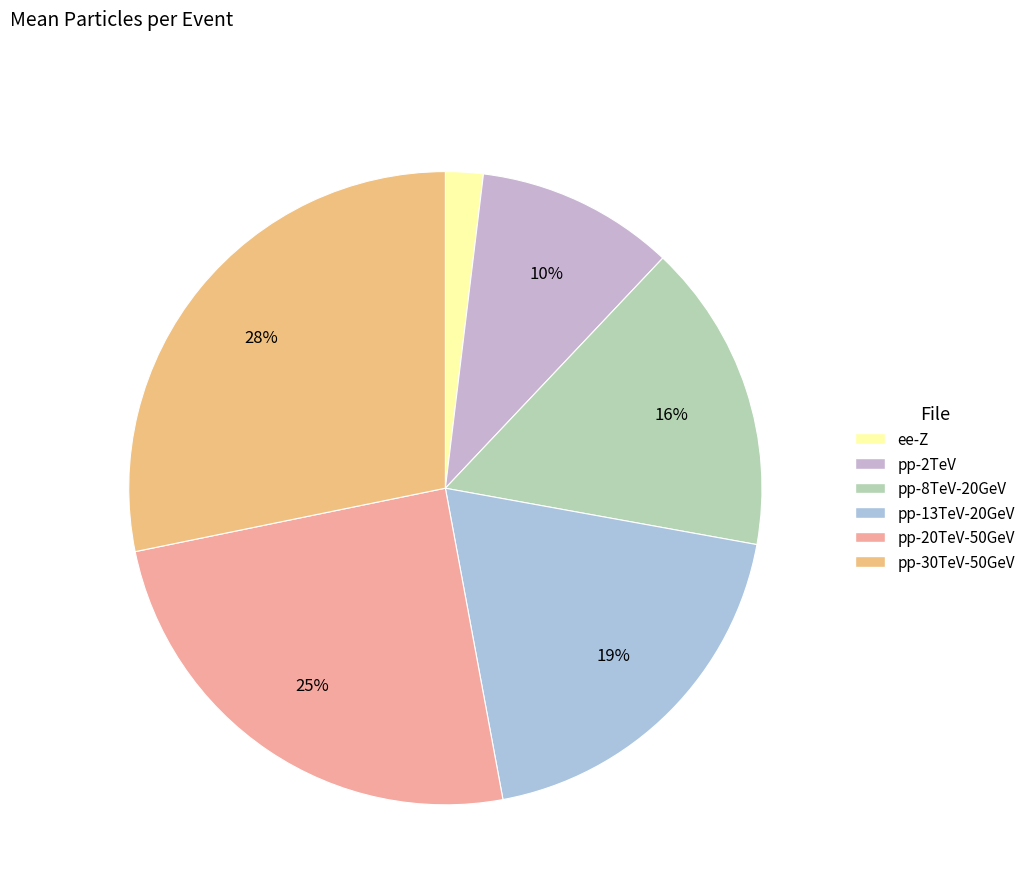

To the nearest percent, what is the difference between the largest and smallest slice percentages?

26%